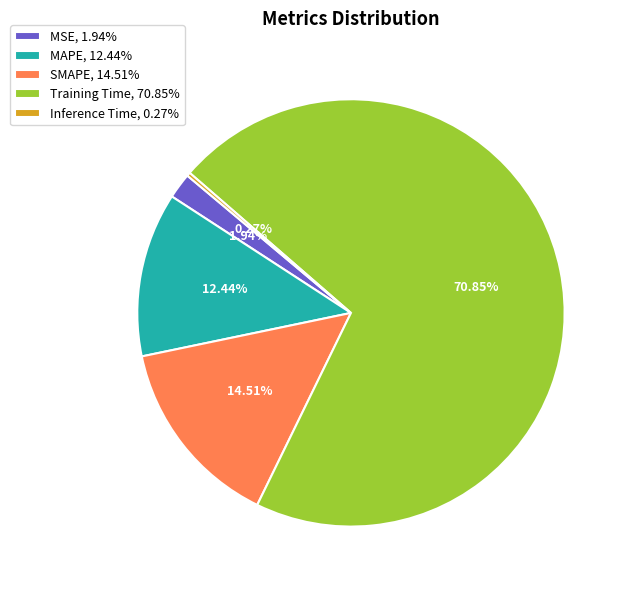

Is the sum of MSE and SMAPE greater than half?

No